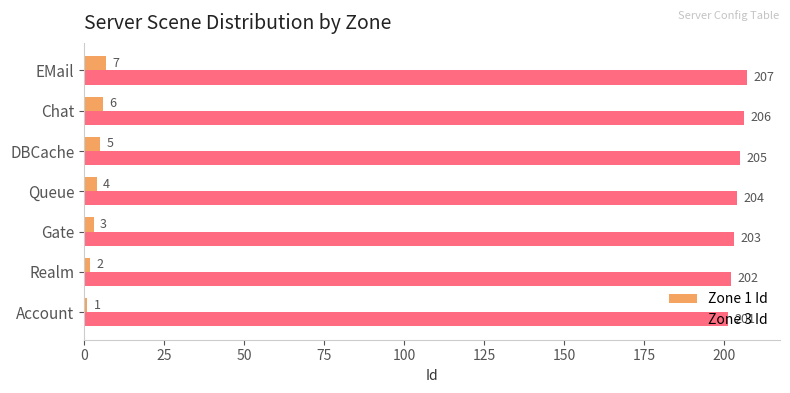

At which label is Zone 3 Id closest to 204?

Queue